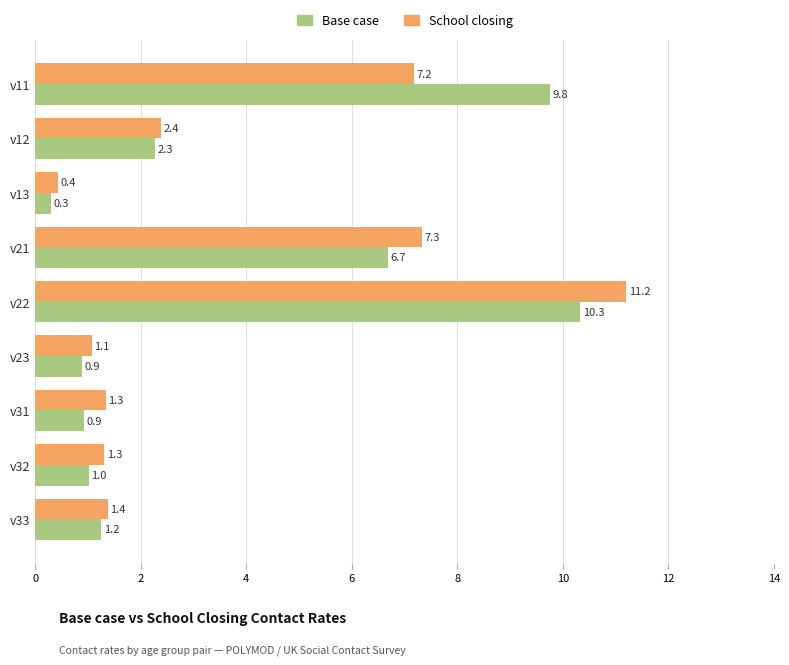

List the series in order of their peak value, lowest first.

Base case, School closing